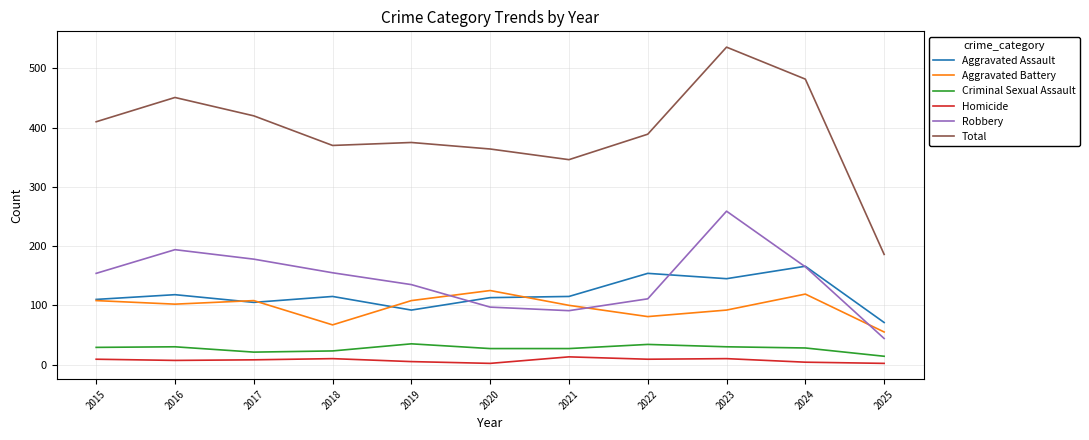

What is the difference between the highest and lowest values at 2024?

478